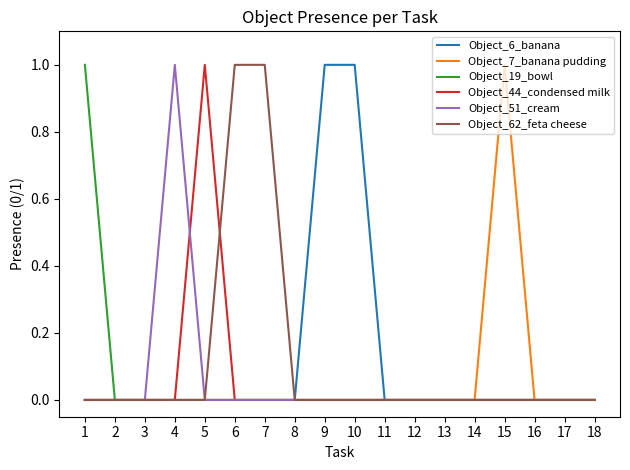

Count the number of data series in this chart.

6